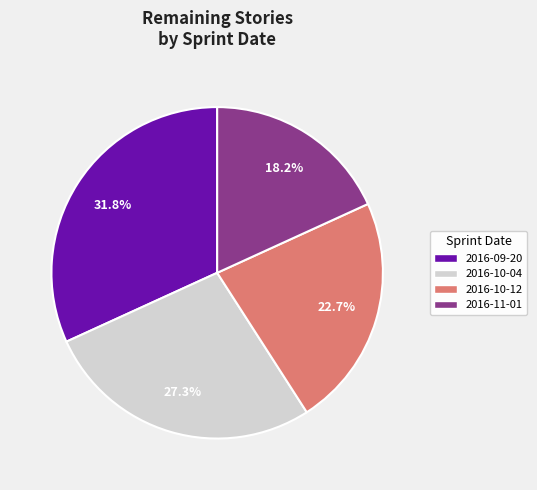

Which has a higher value, 2016-10-12 or 2016-09-20?

2016-09-20